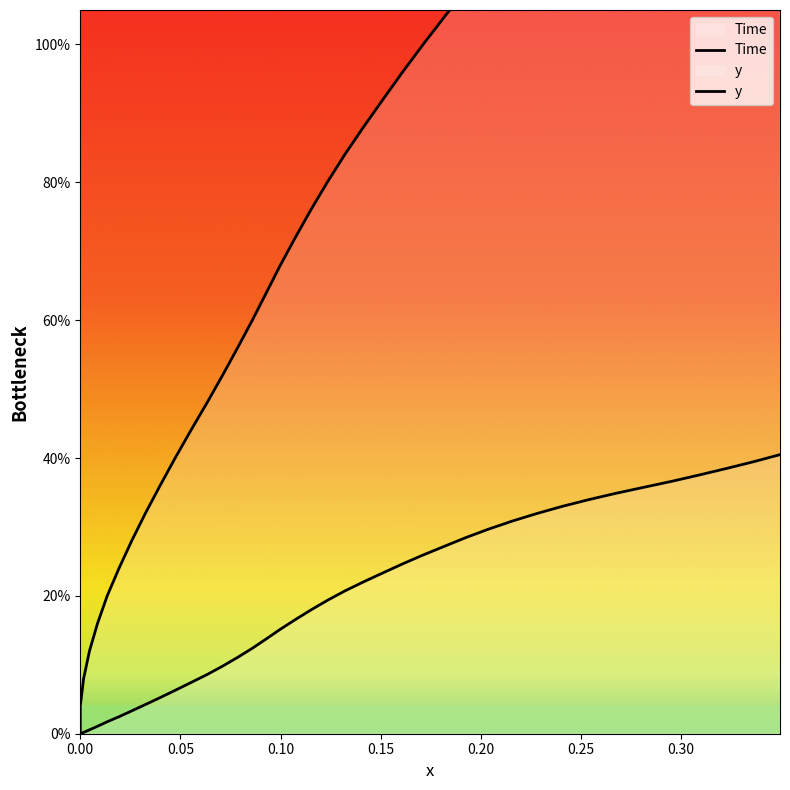

What is the difference between the maximum and minimum values in the Time series?

1.6